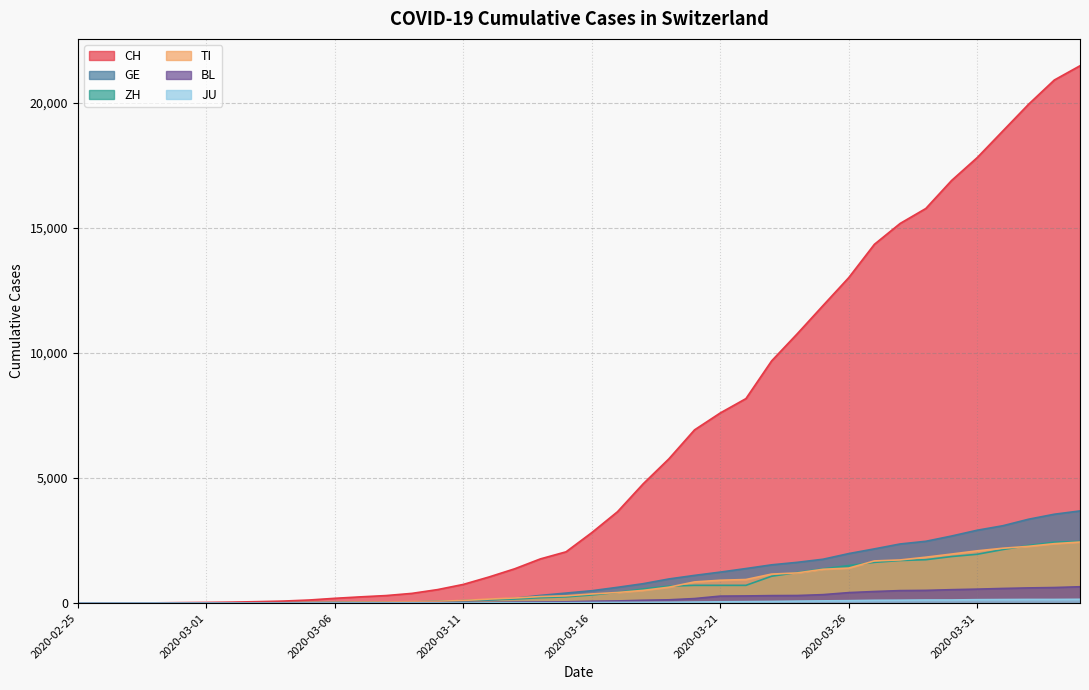

What is the spread (max minus min) of values at 2020-03-11?

742